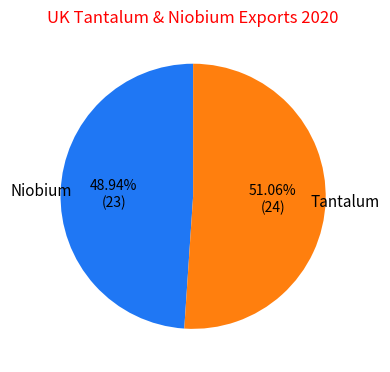

Is there any slice that represents more than half of the pie?

Yes